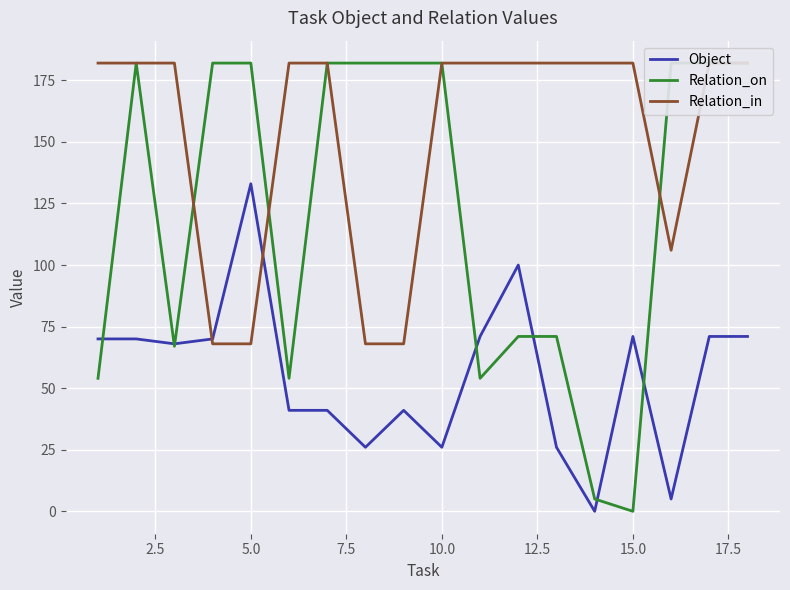

How many intersections are there between Relation_in and Relation_on?

3